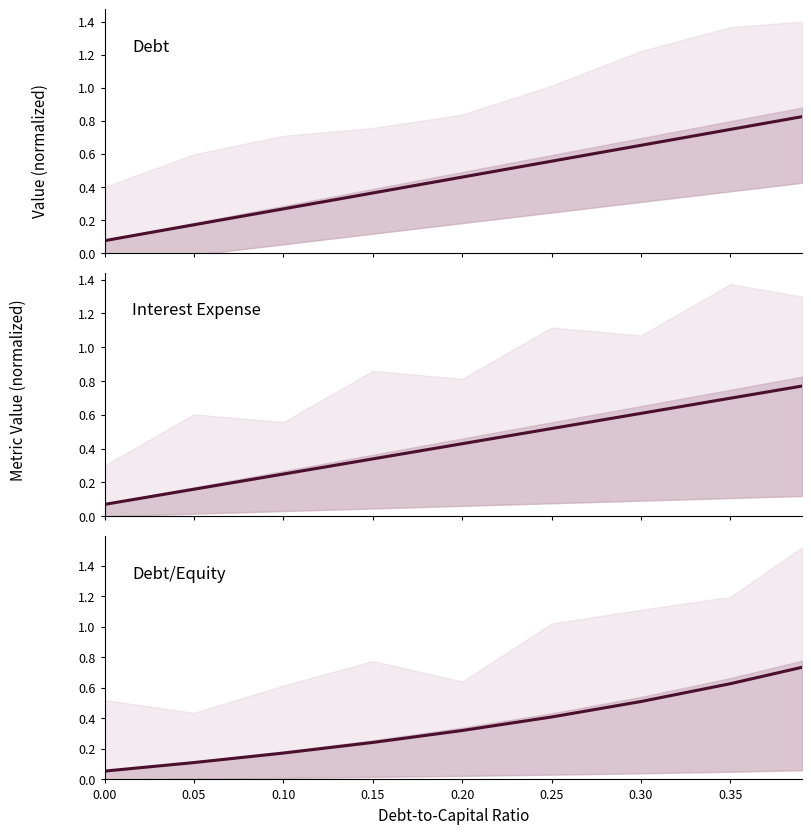

What are all the series names shown in the legend?

debt, interest_expense, debt_equity